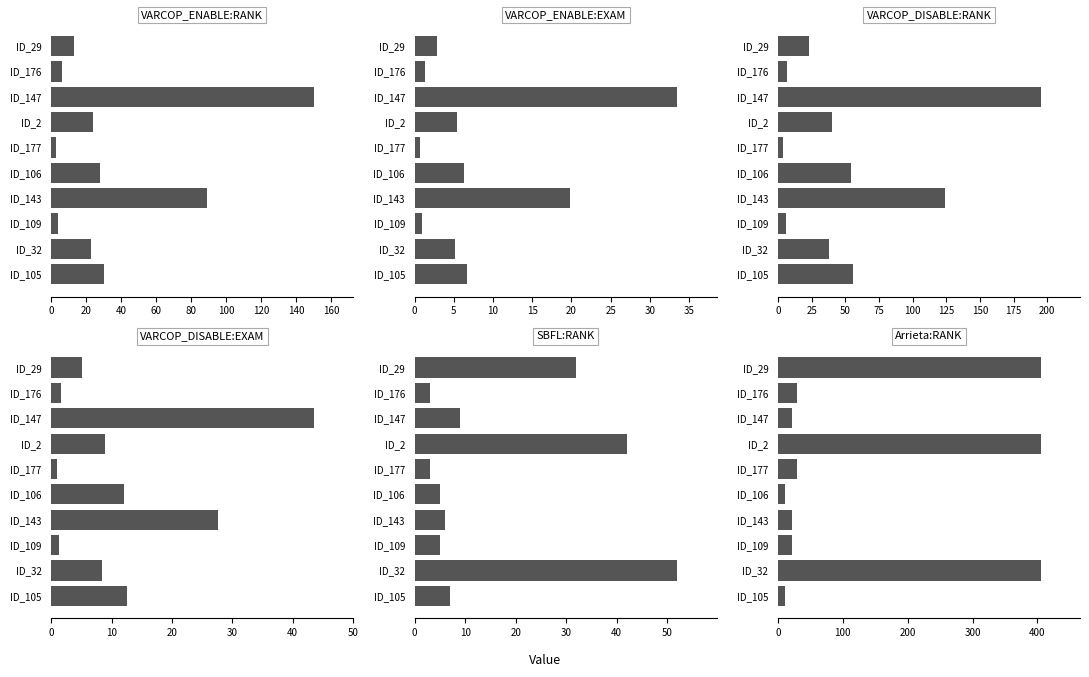

What is the lowest value of the VARCOP_ENABLE:RANK series?

3.0